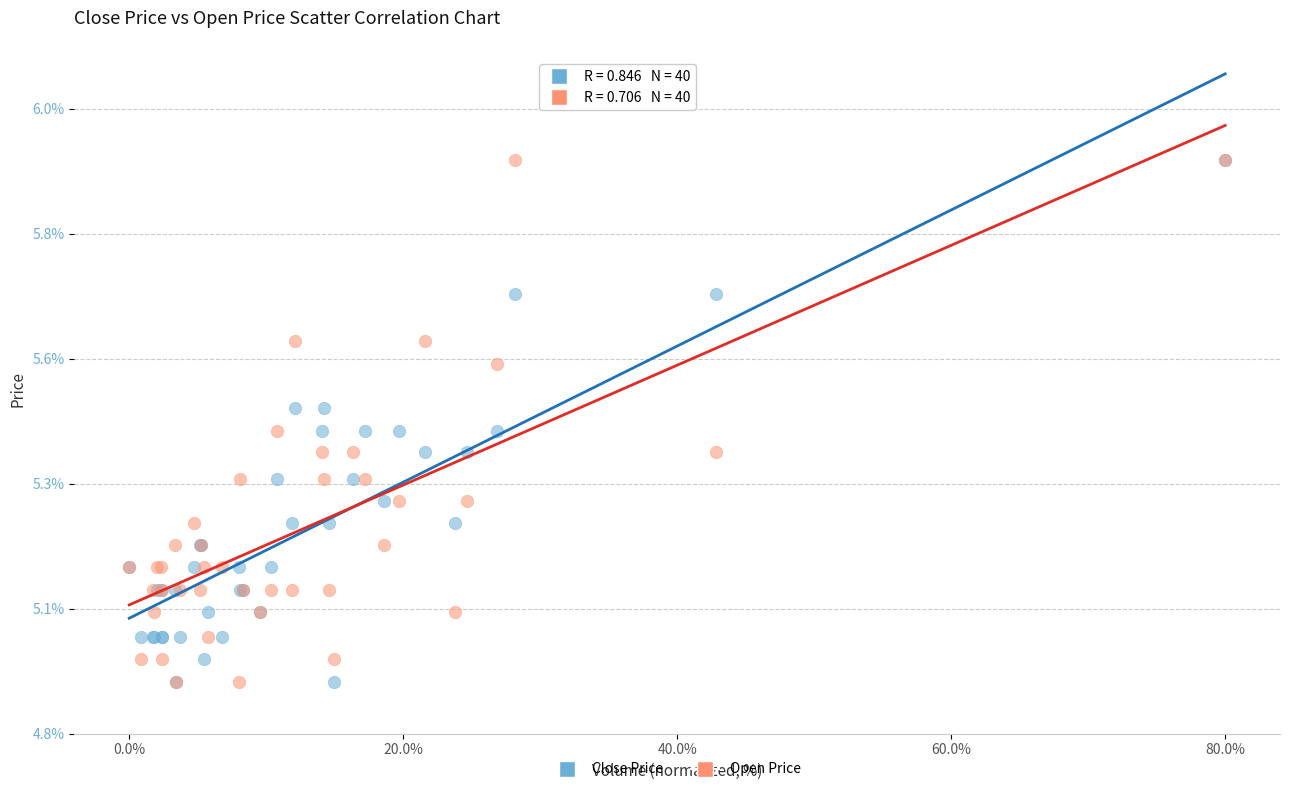

What are all the series names shown in the legend?

Close Price, Open Price